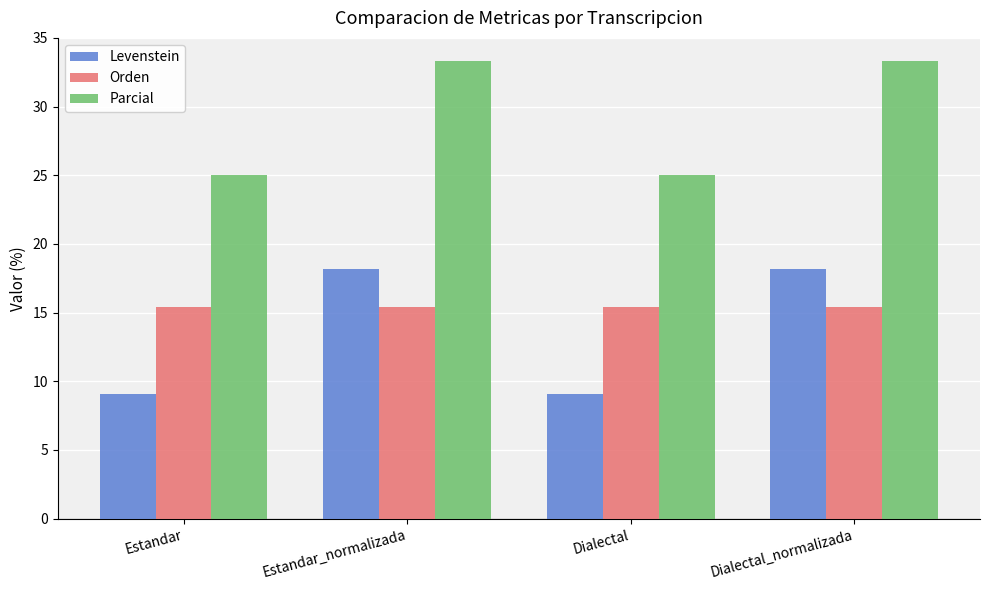

Does the chart contain stacked bars?

No